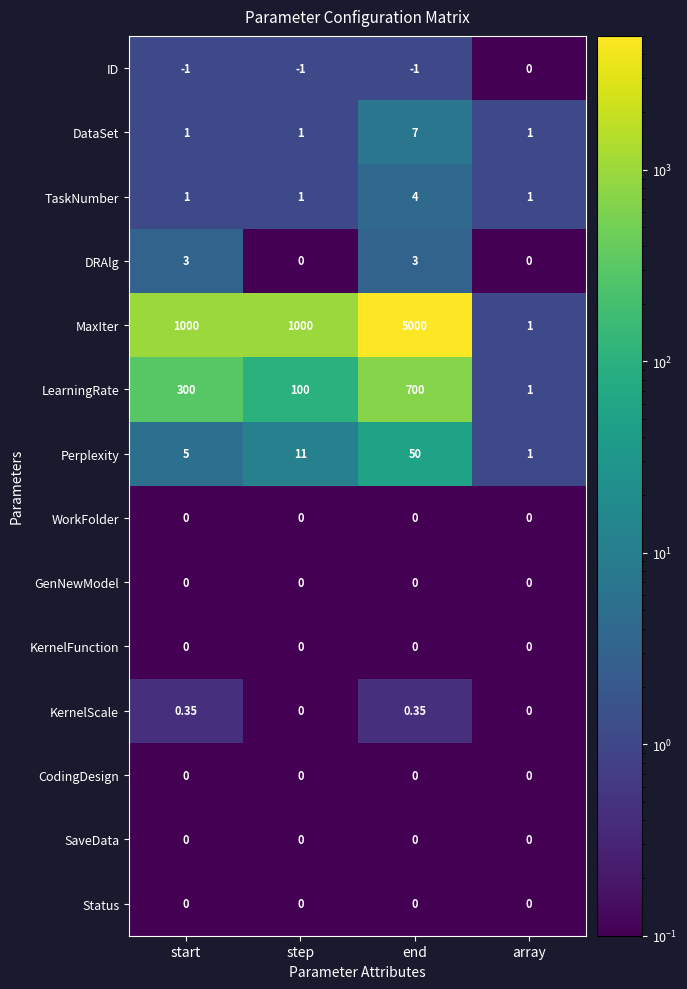

Which series has the largest total across all categories?

MaxIter